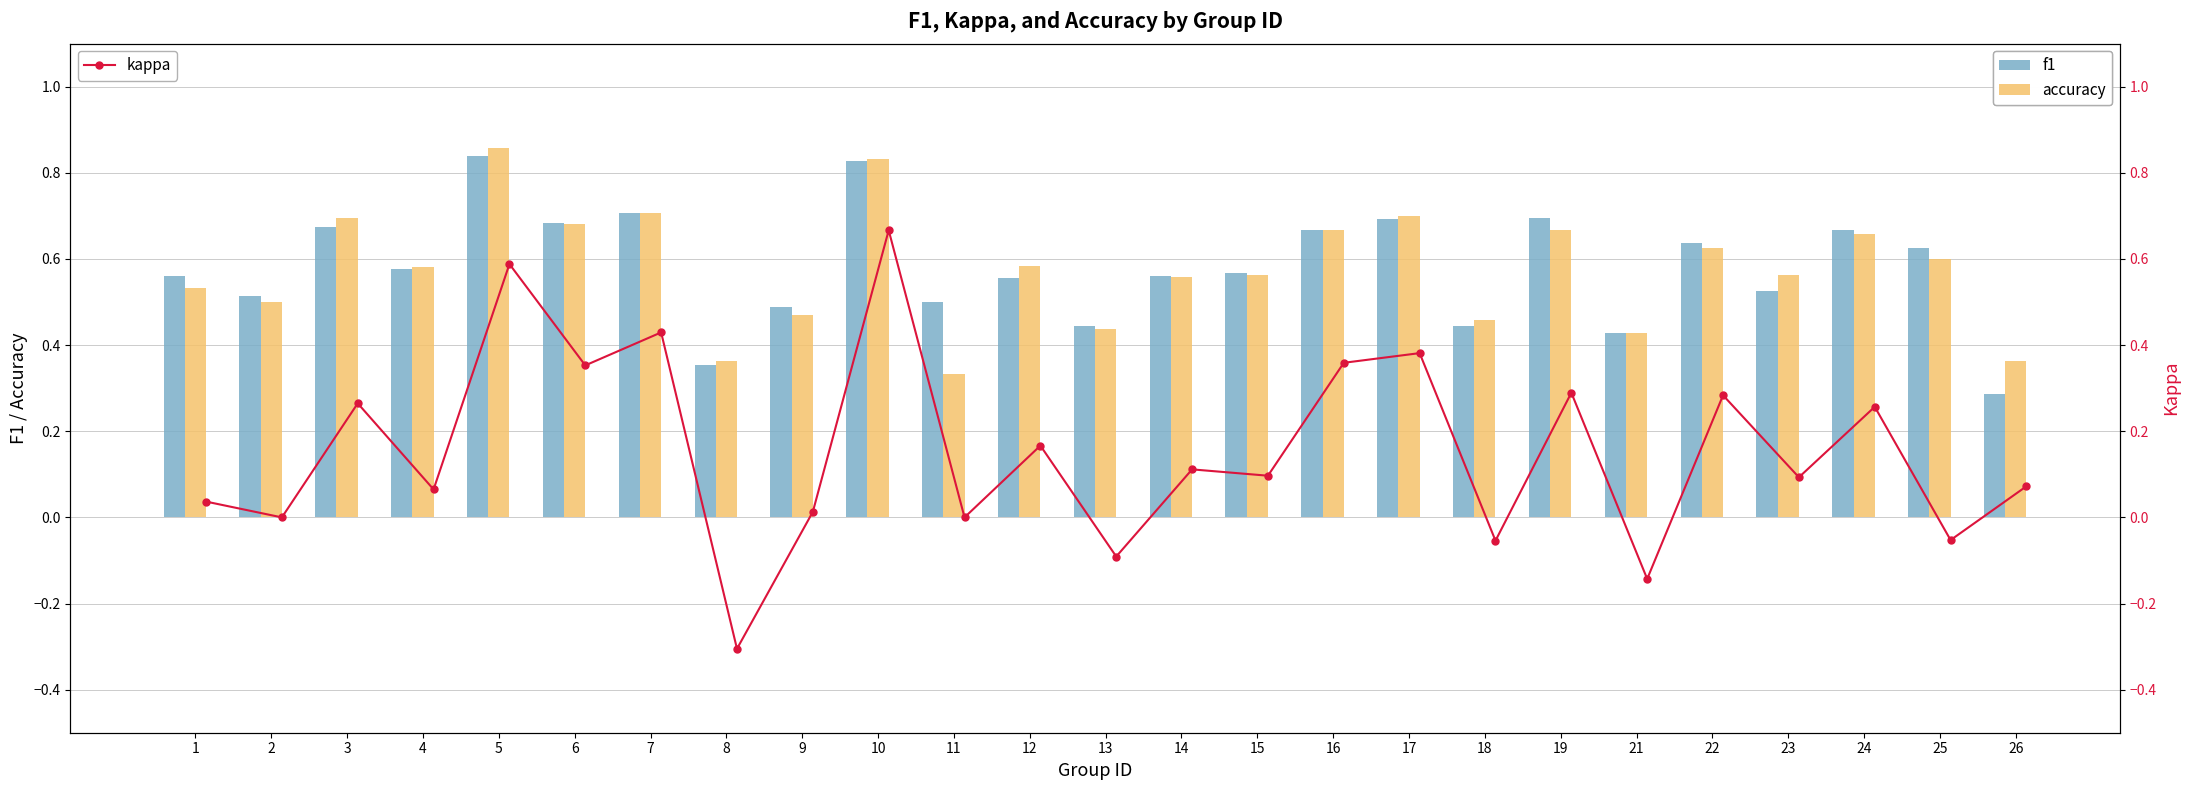

Does the chart contain any negative values?

Yes